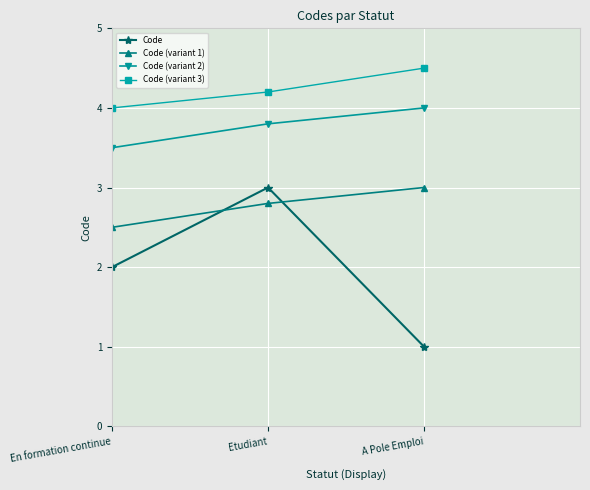

What is the difference between the maximum and minimum values in the Code series?

2.0